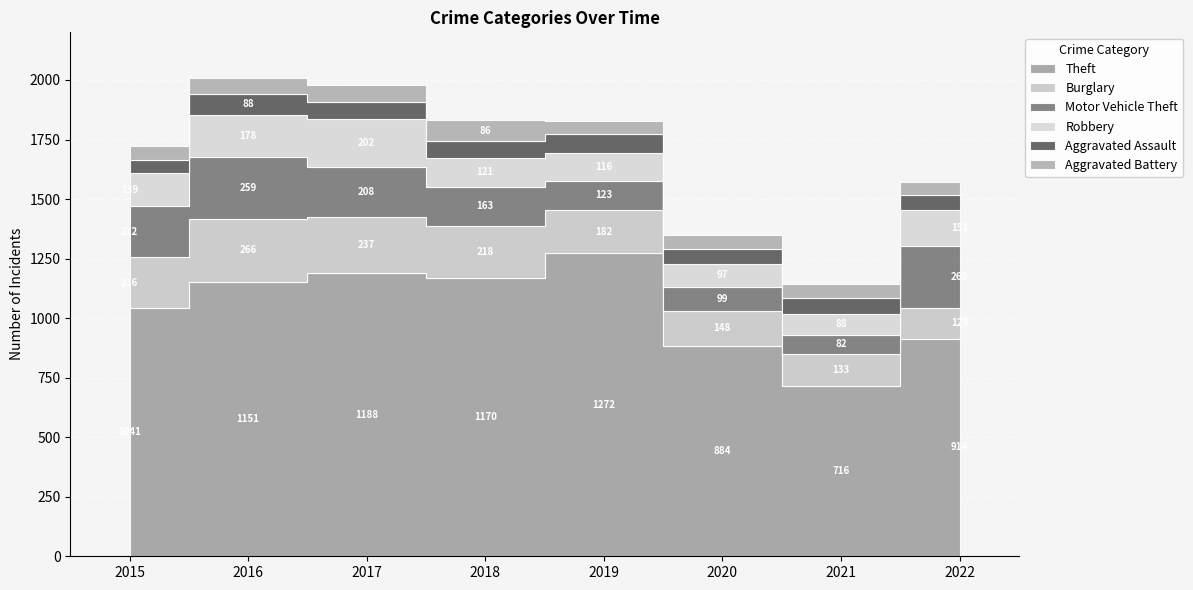

How many lines are shown in the chart?

6